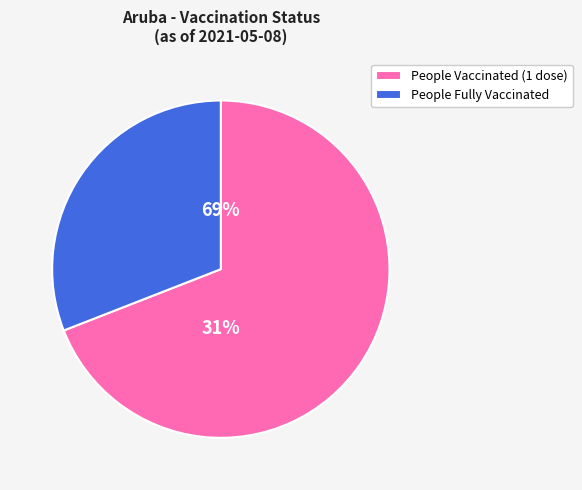

To the nearest percent, what portion does people_vaccinated represent?

69%